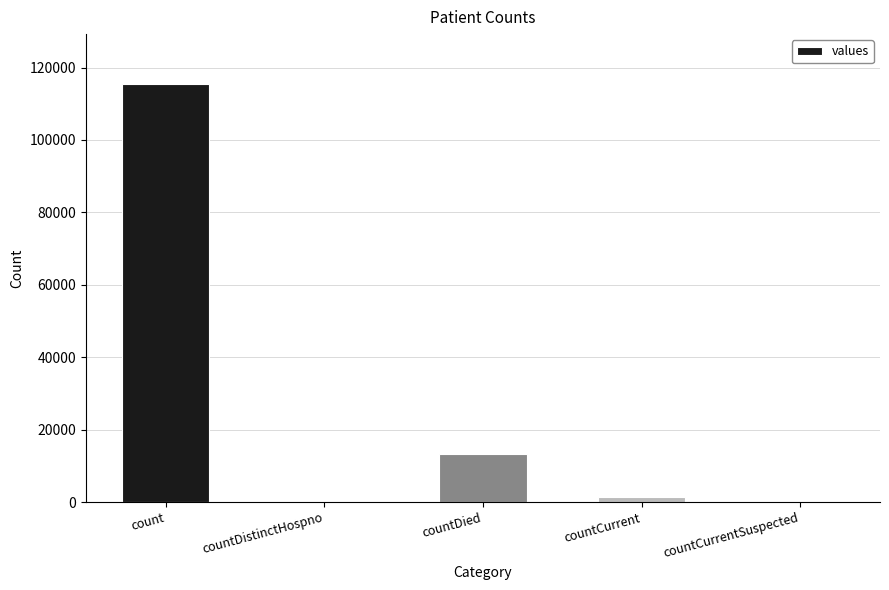

The value at countCurrentSuspected is 45933. True or false?

False